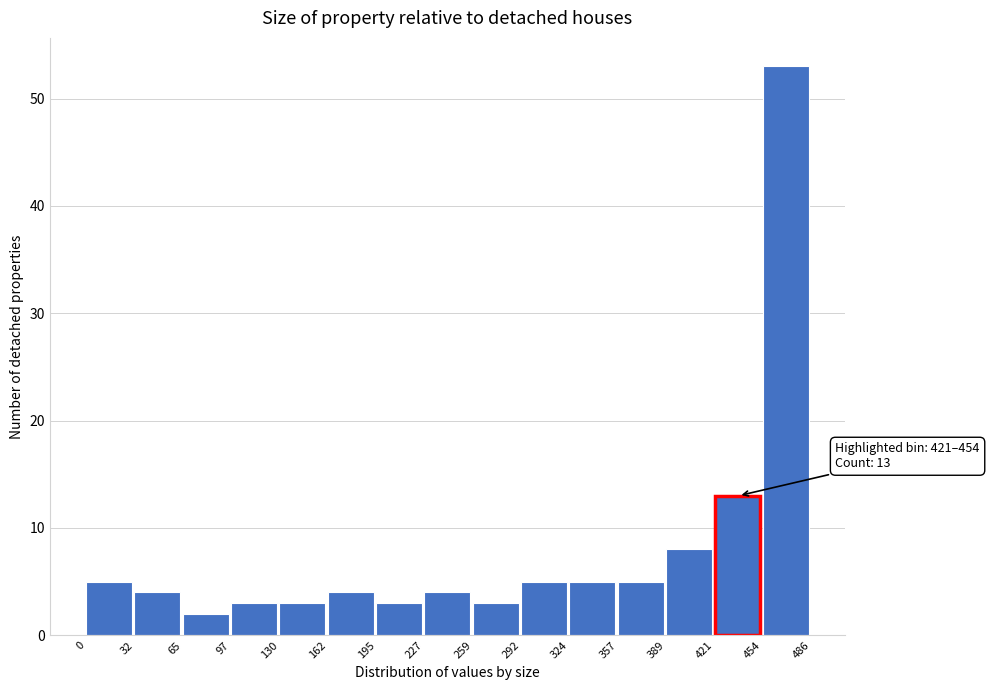

Over which range of the x-axis is the bar tallest?

454 to 486